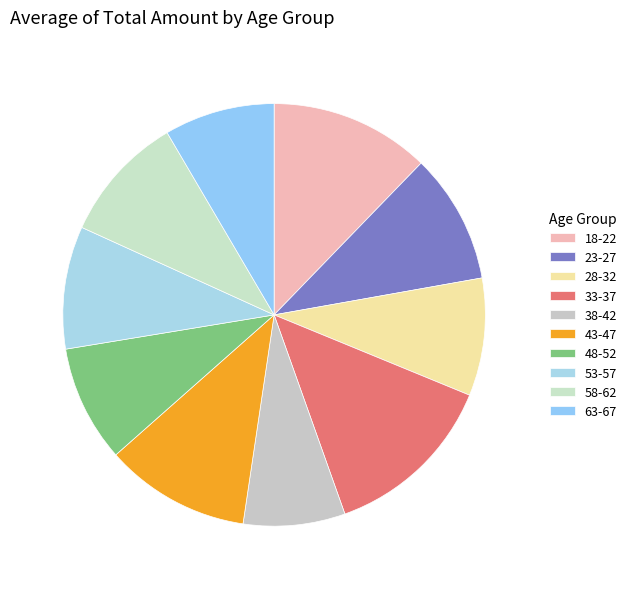

Which has a higher value, 43-47 or 53-57?

43-47